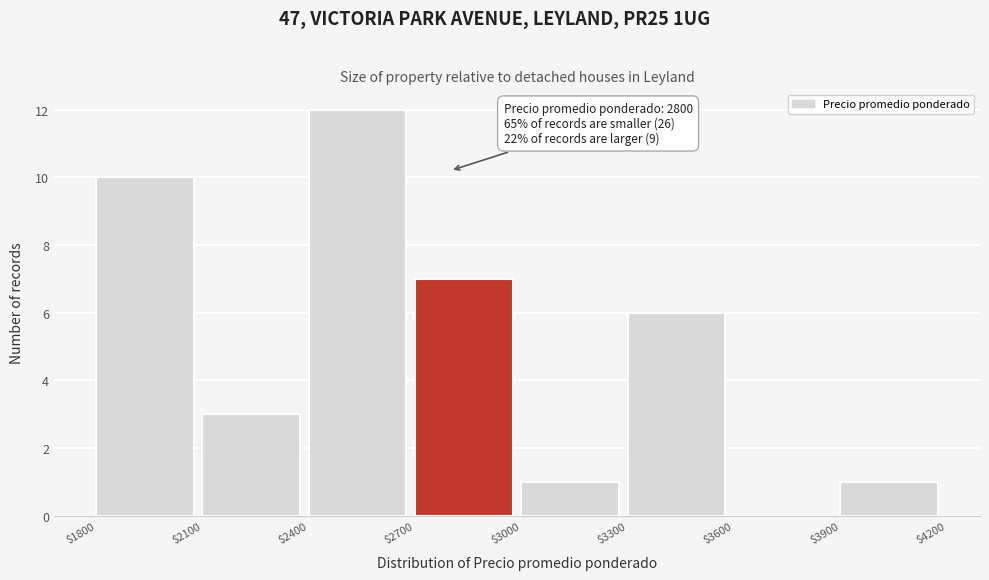

Over which range of the x-axis is the bar tallest?

$2400 to $2700